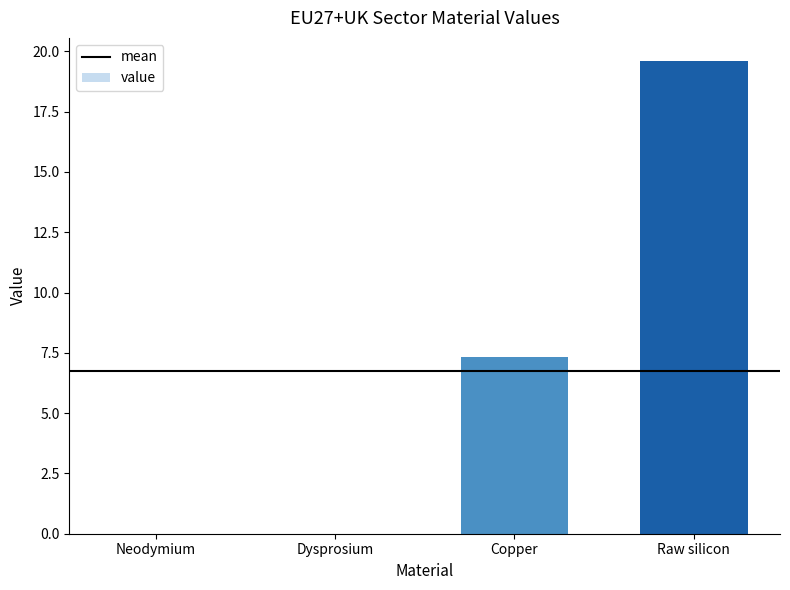

Where is the data nearest to the value 9?

Copper